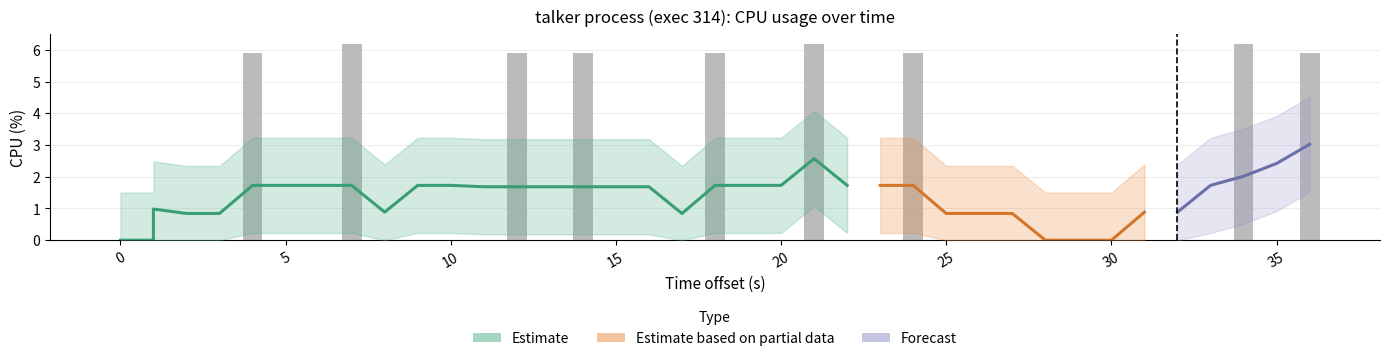

What is the sum of all values?

54.0